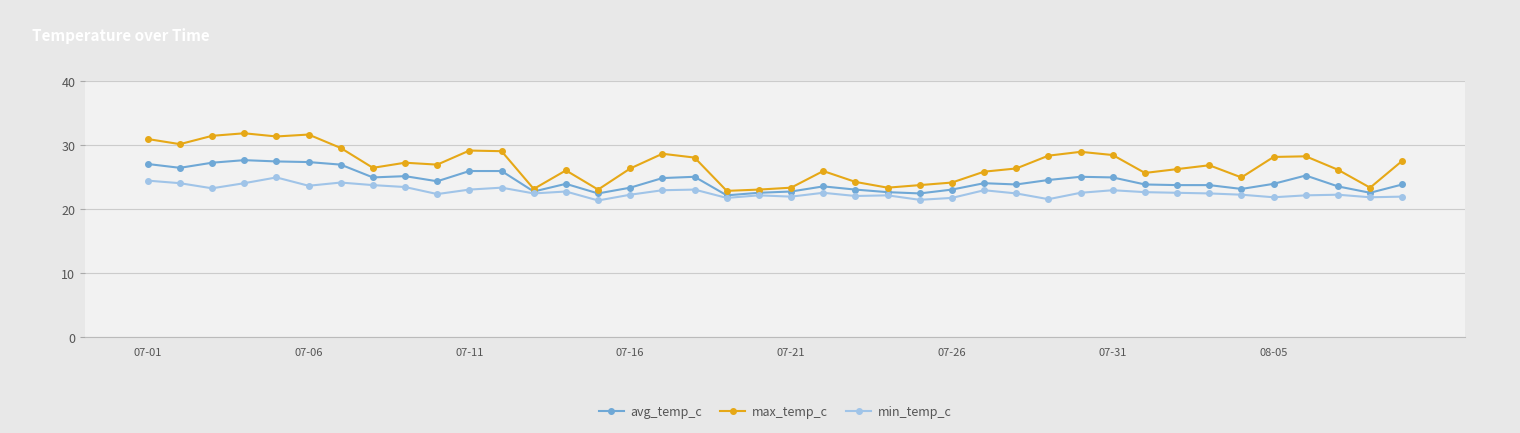

What is the sum of all avg_temp_c values?

979.2